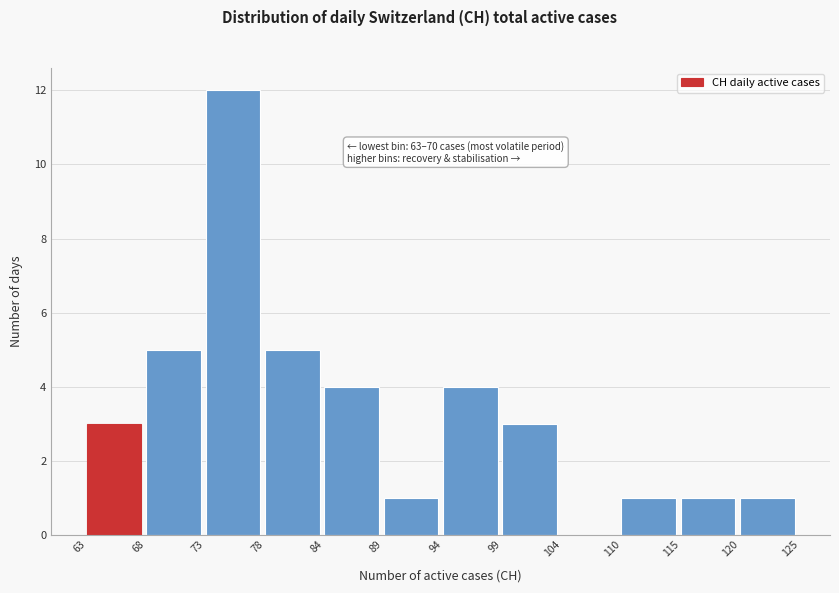

Over which range of the x-axis is the bar tallest?

73 to 78